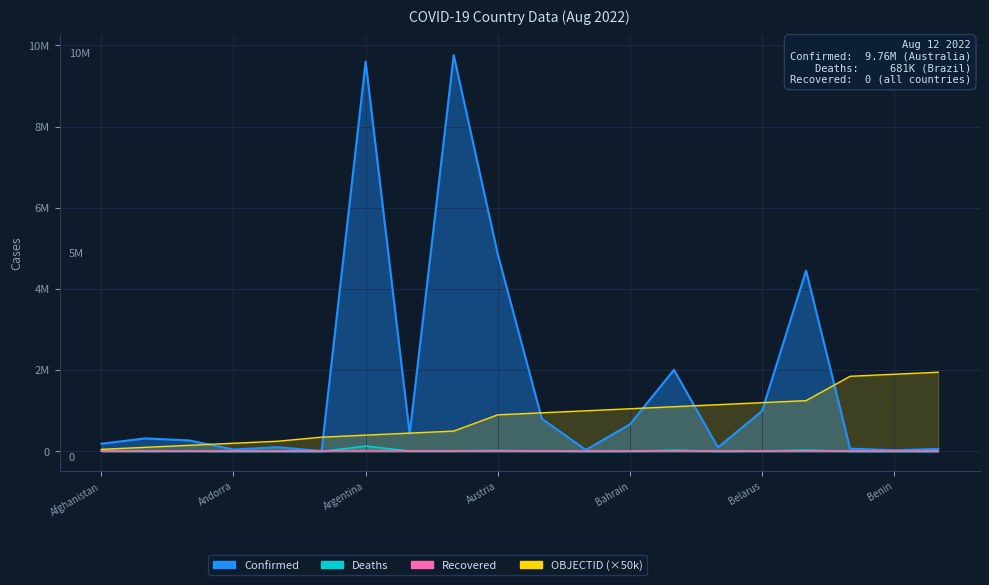

Between Azerbaijan and Benin, which series saw the biggest shift?

OBJECTID